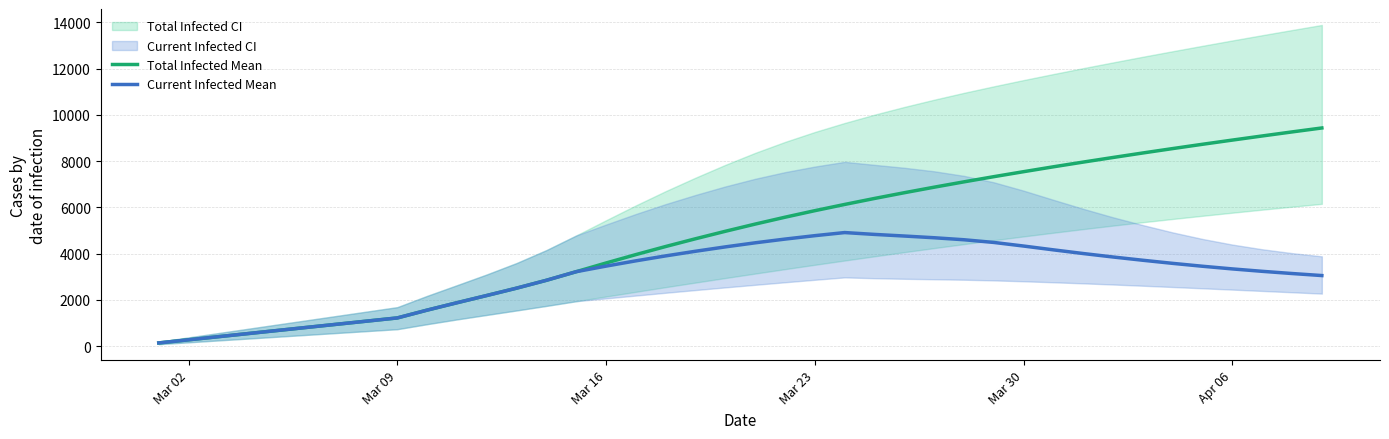

What is the minimum value shown in the chart?

135